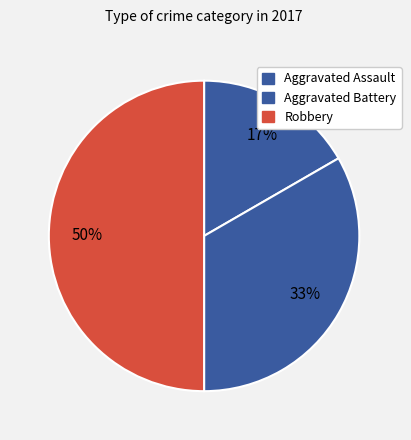

Combined, what portion of the pie is Aggravated Battery and Aggravated Assault?

50.0%